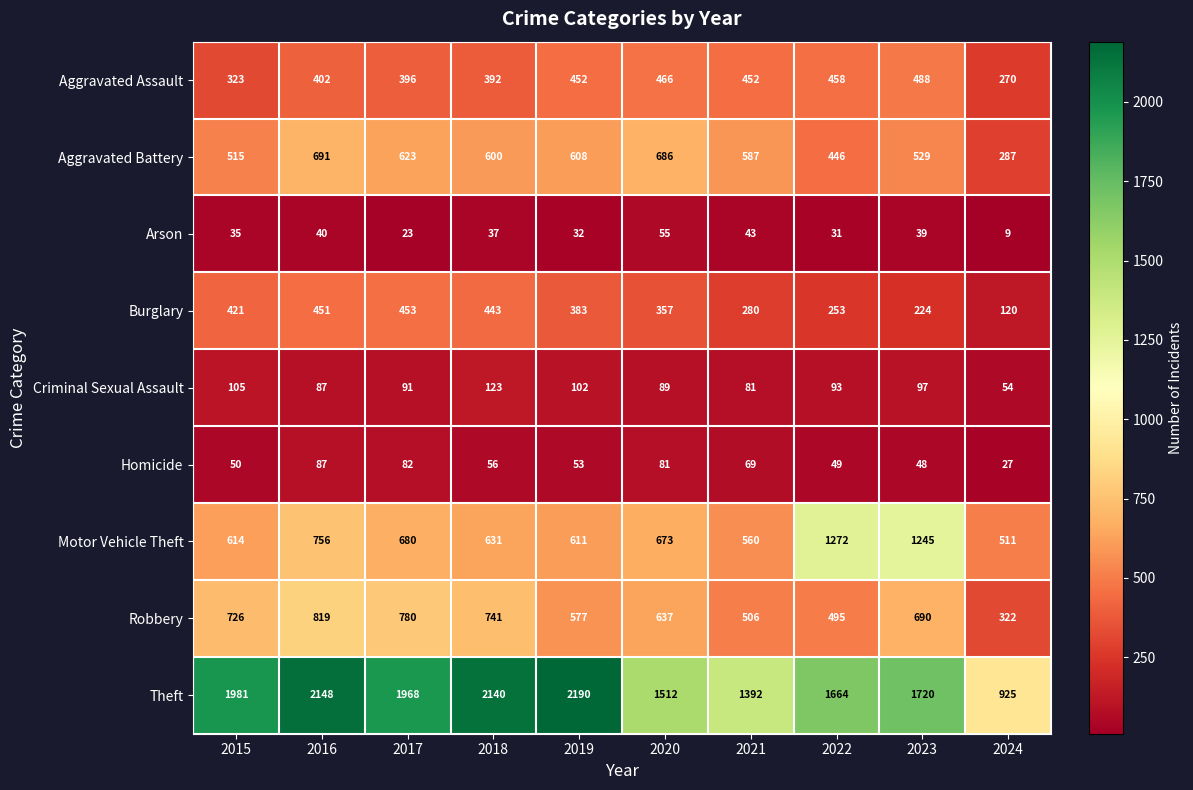

At which category is the sum across all series the highest?

2016